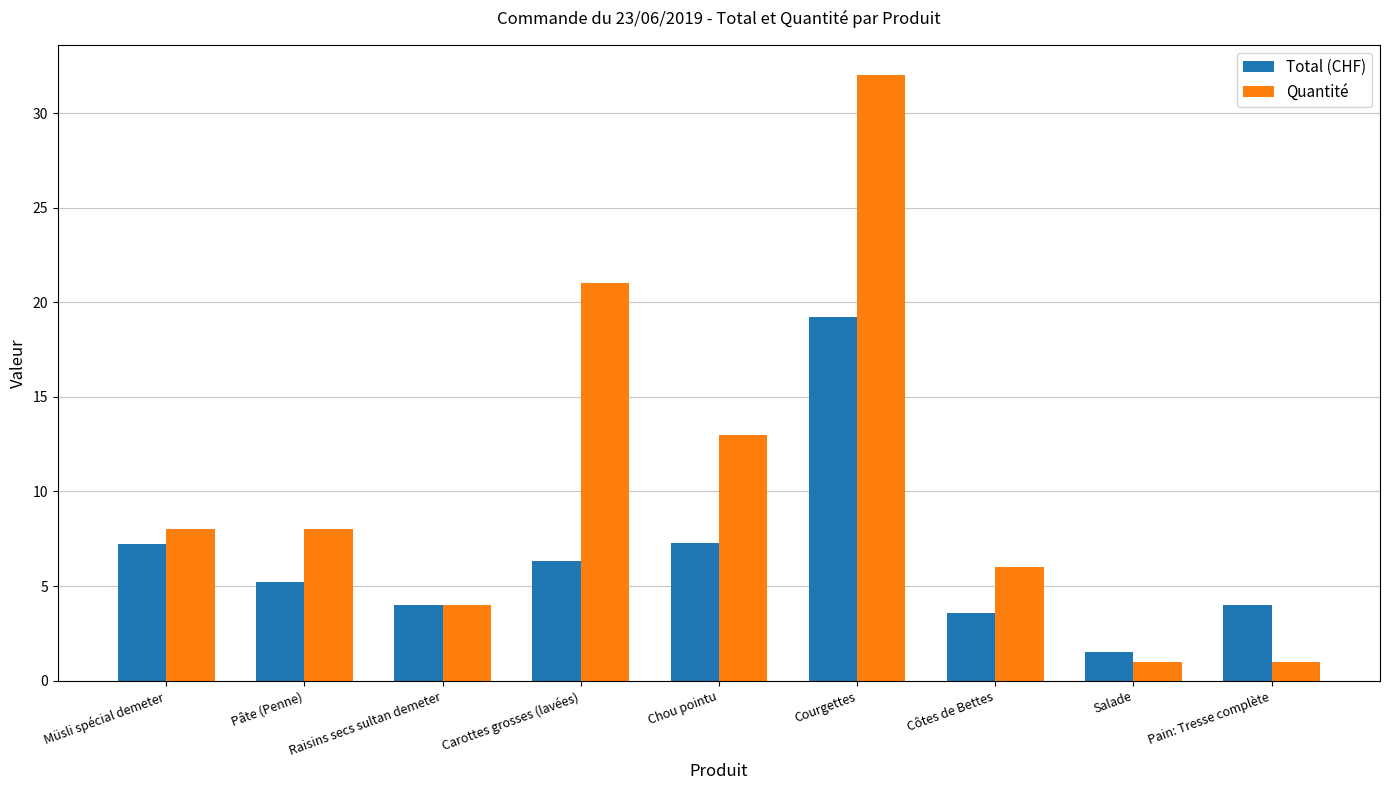

What position from the right is Salade?

2